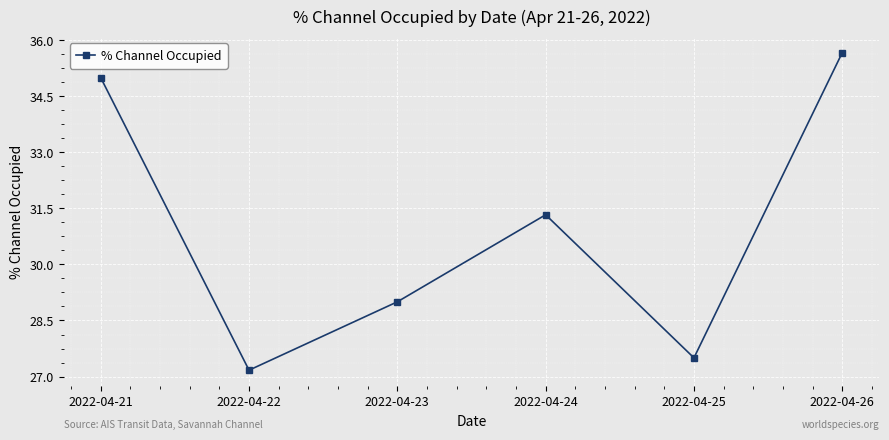

Is this an area chart (filled region under the line)?

No